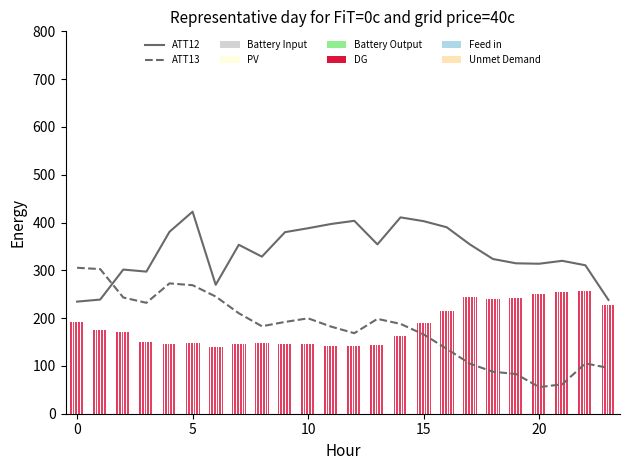

Rank the series at 12 from highest to lowest value.

ATT12, ATT13, DG